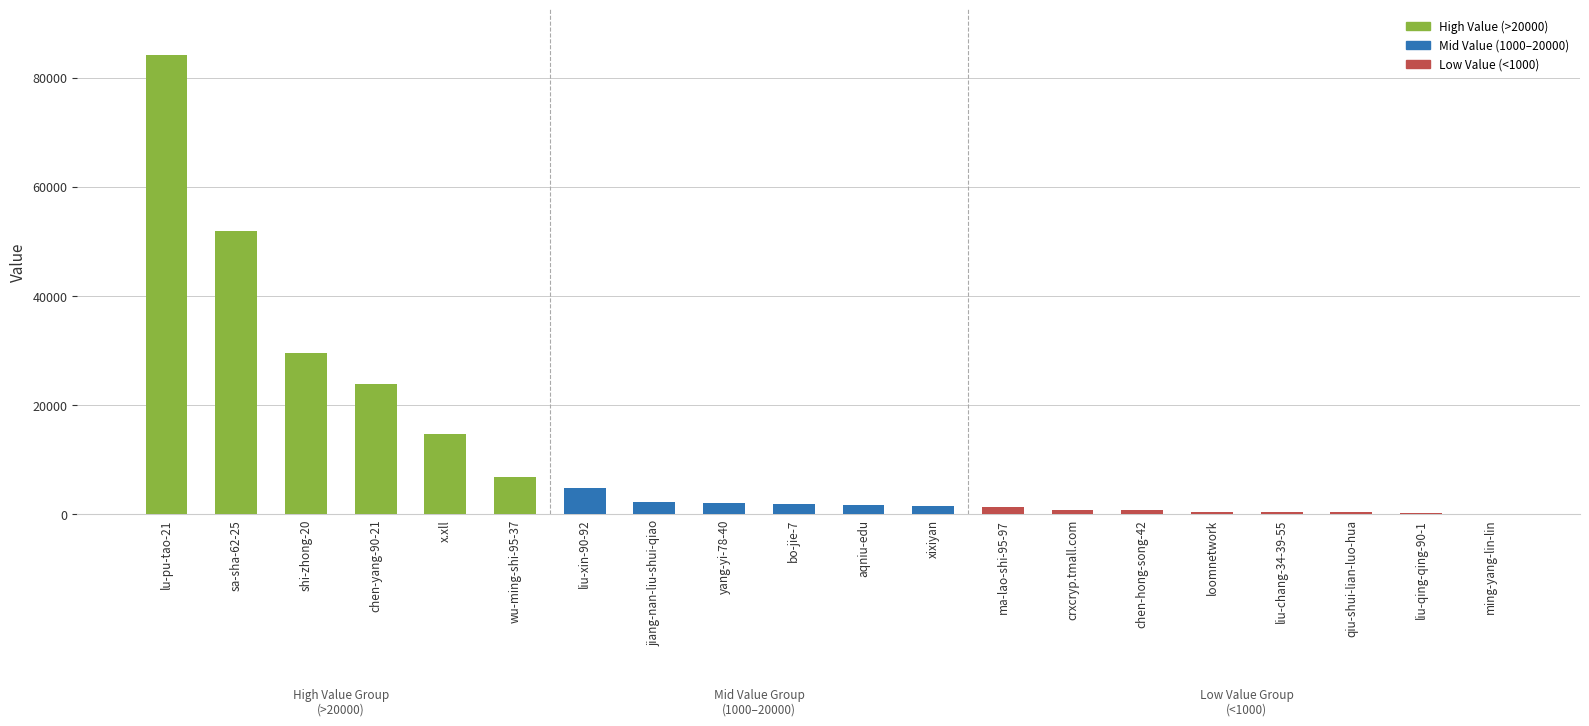

What is the greatest value displayed?

84068